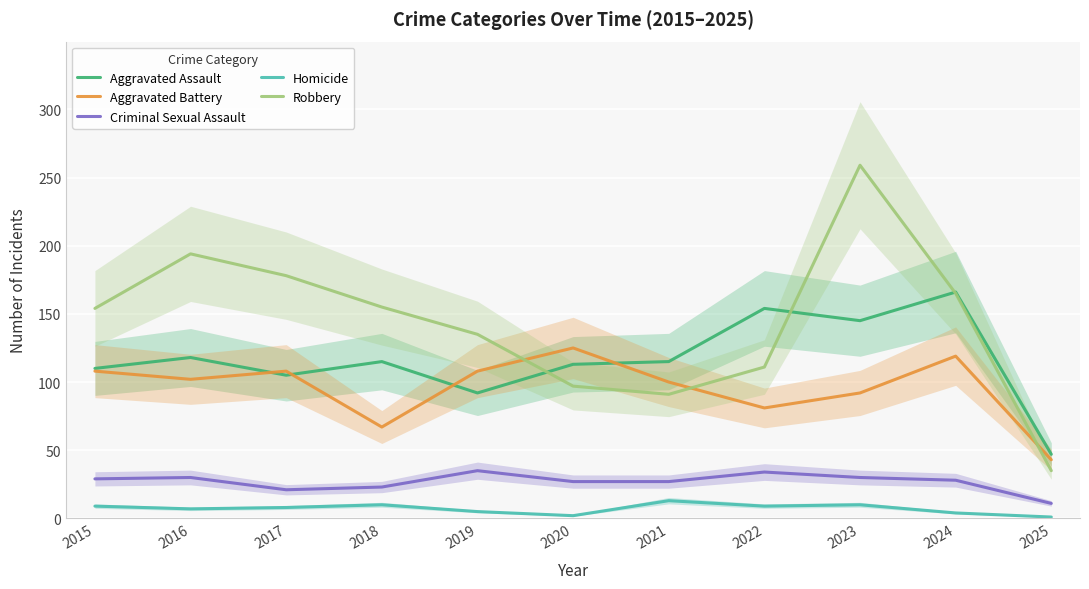

The value of Criminal Sexual Assault at 2017 is 21. True or false?

True